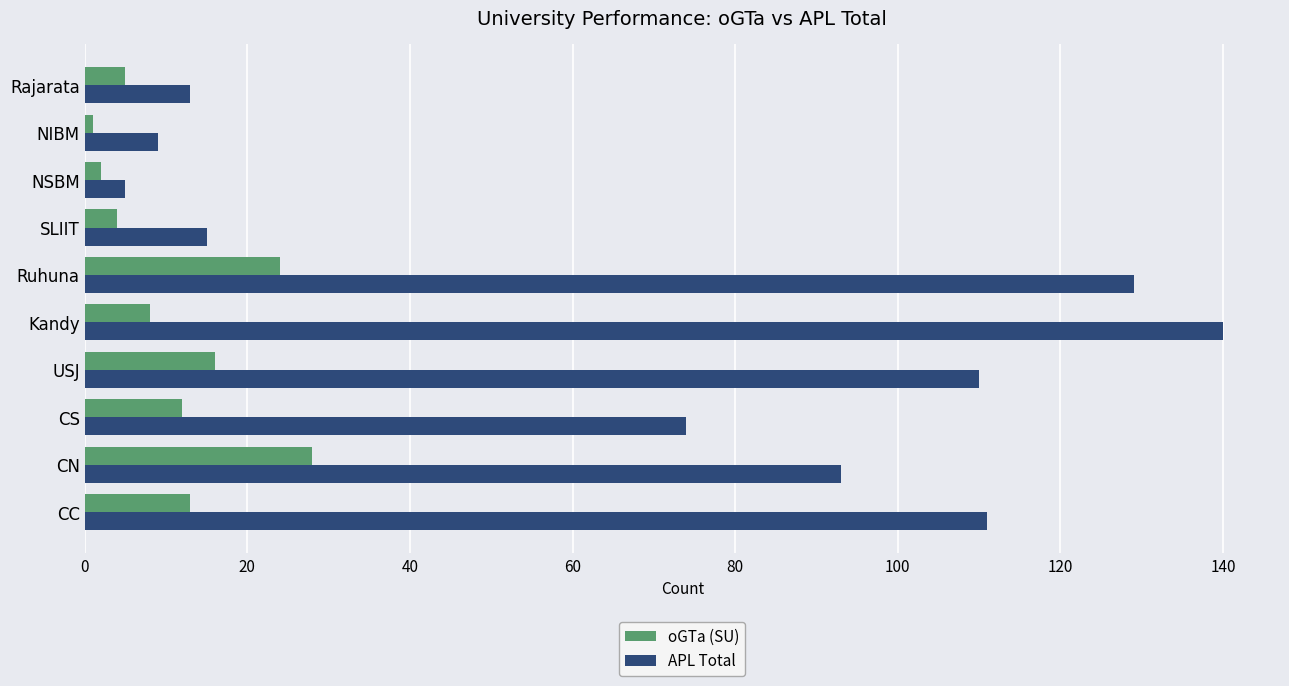

What is the difference between the maximum and minimum values in the APL Total series?

135